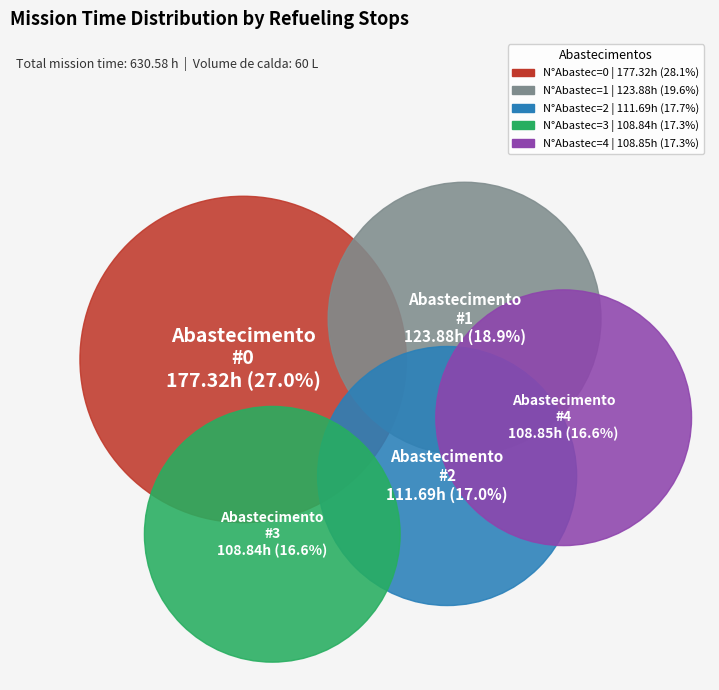

To the nearest percent, what is the difference between the 1 and 2 slice percentages?

2%